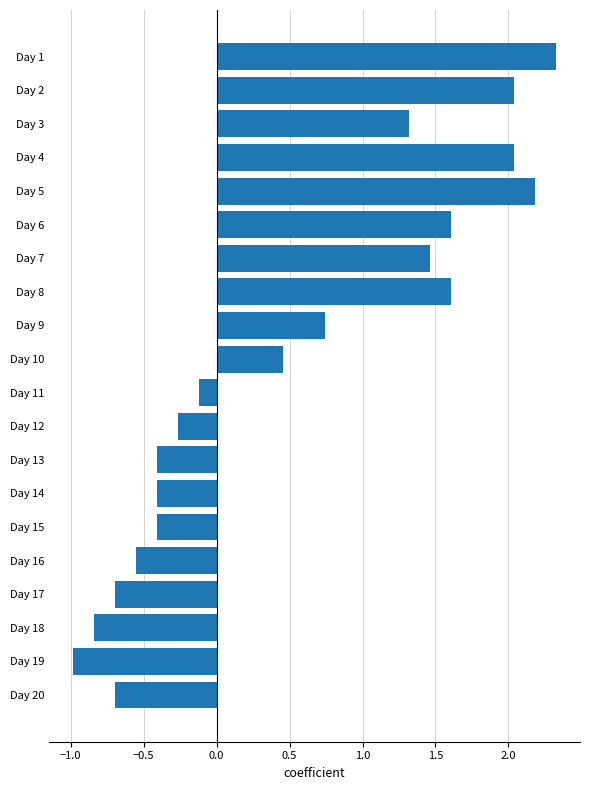

Does the chart contain any negative values?

Yes